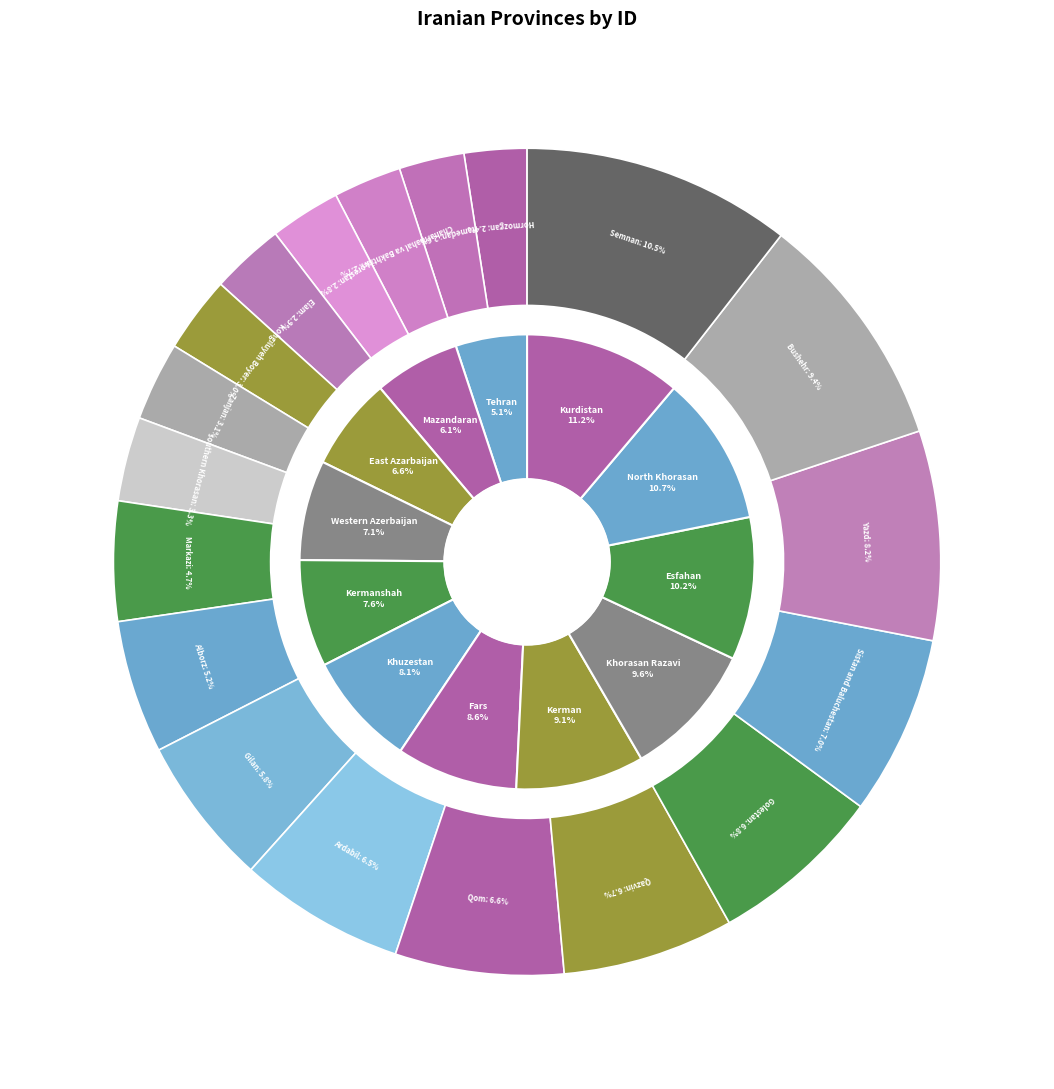

What percentage do Mazandaran and Tehran together represent?

11.2%